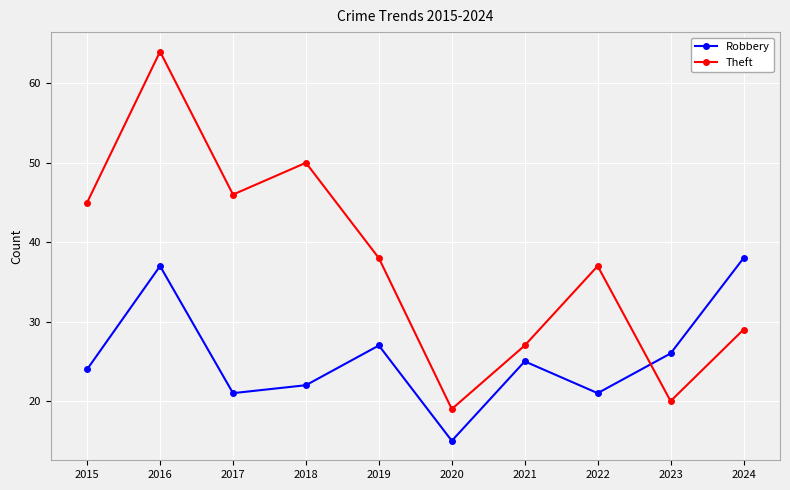

Is the value of Theft at 2023 greater than the value of Robbery at 2017?

No